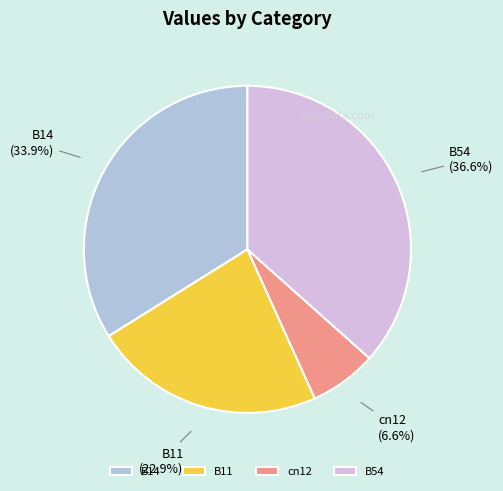

Rank the categories by value from highest to lowest.

B54, B14, B11, cn12